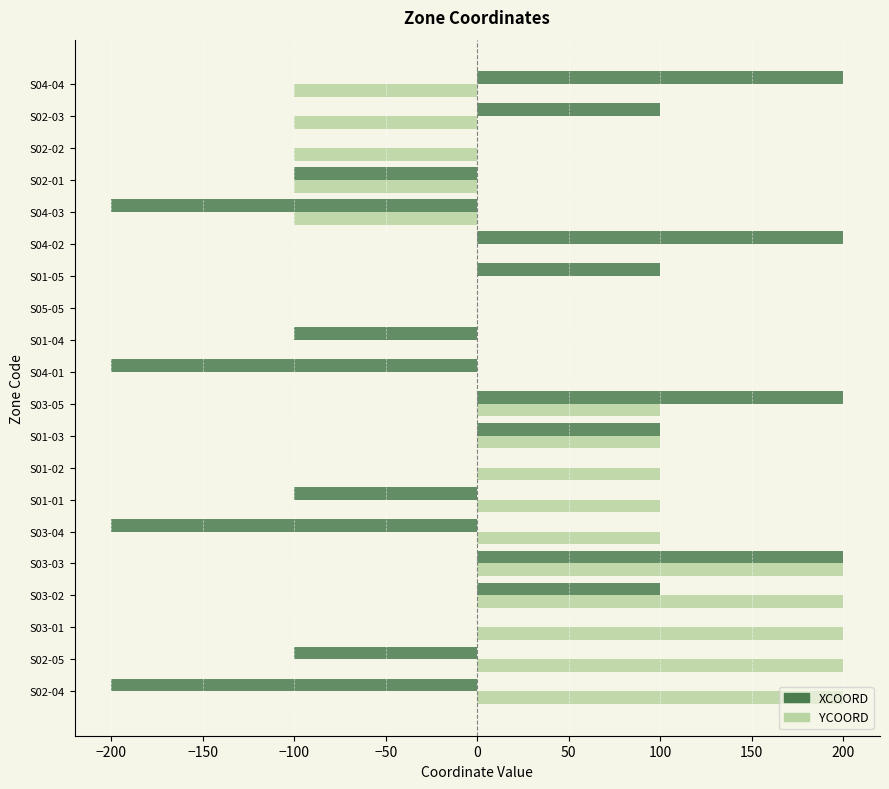

Which series has the largest total across all categories?

YCOORD